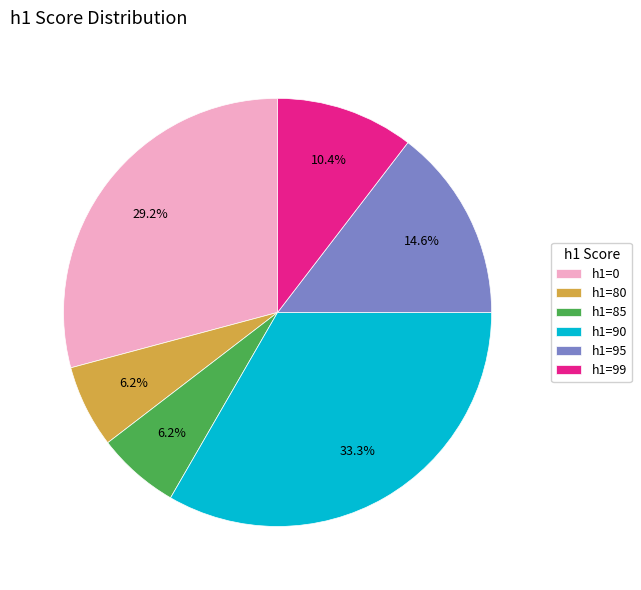

To the nearest percent, what is the average slice percentage?

17%